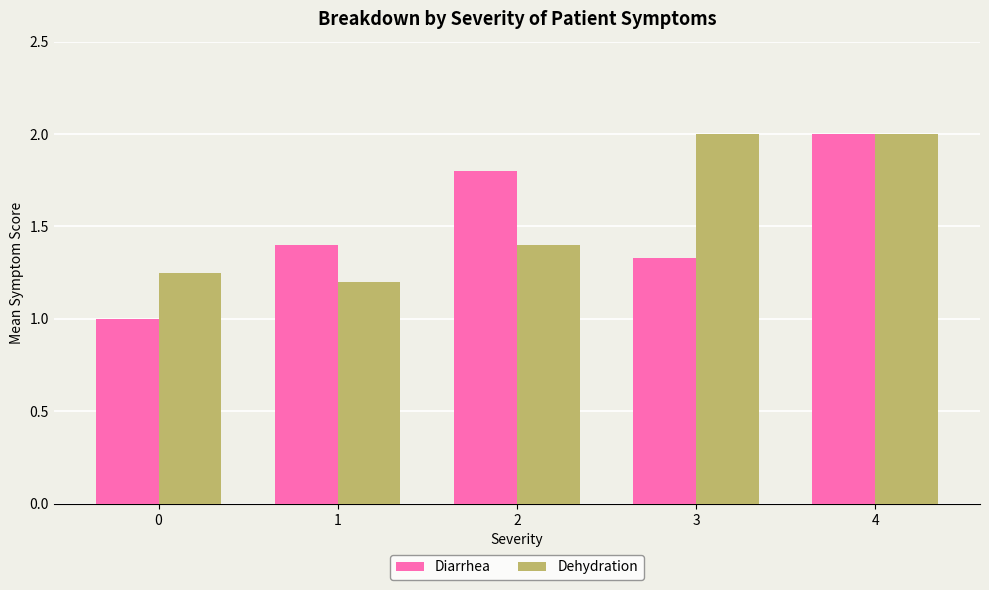

Which series has the widest spread of values?

Diarrhea